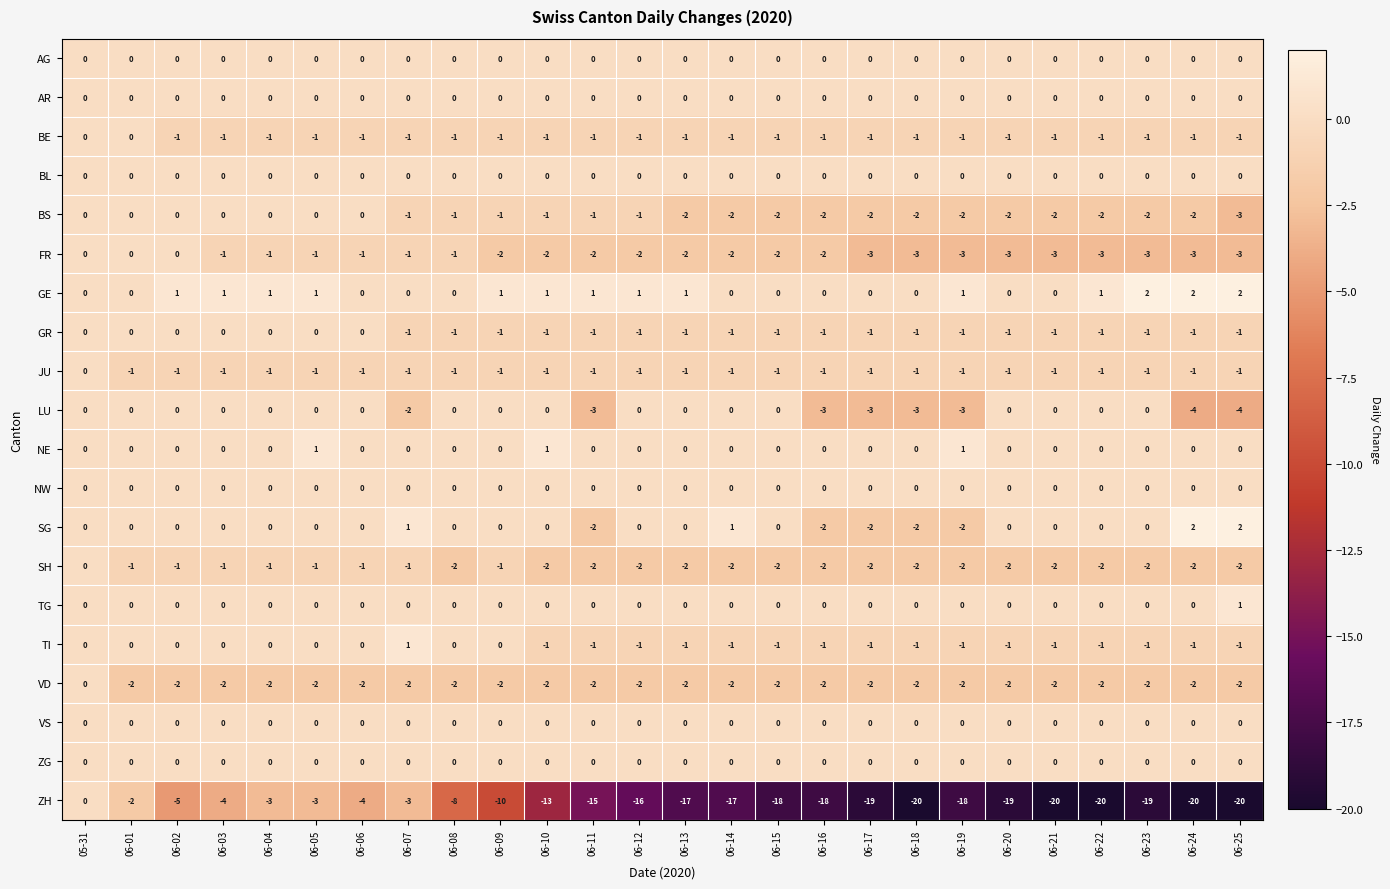

The BE series shows -1 at 06-09. True or false?

True